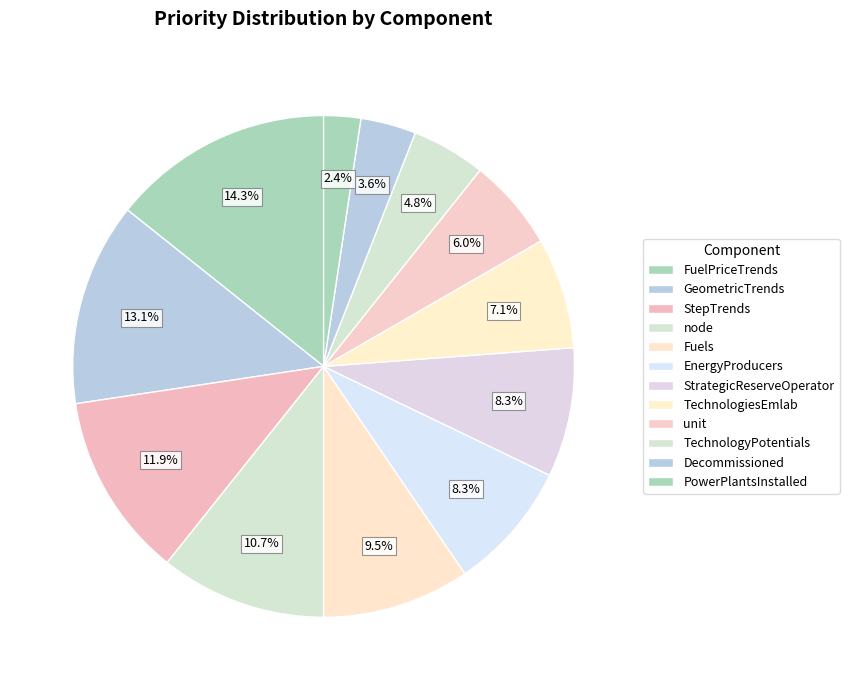

How much of the chart is everything except node?

89.3%